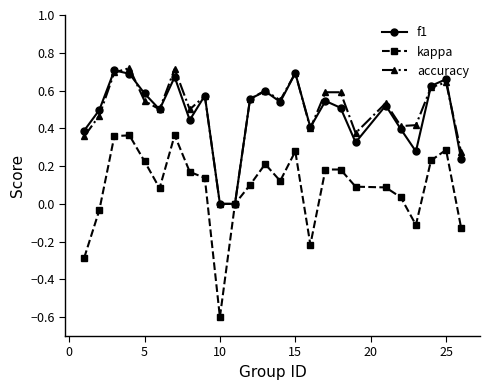

How many lines are shown in the chart?

3